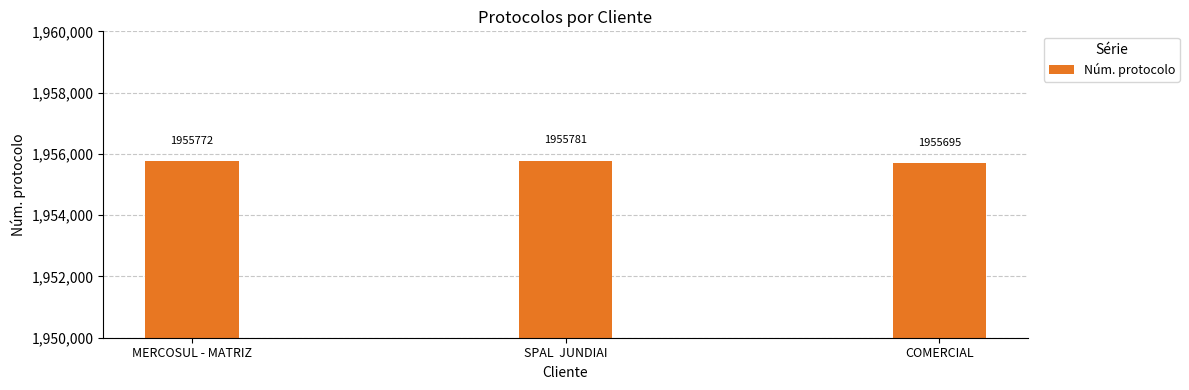

The chart shows a value of 1955772 at MERCOSUL - MATRIZ. True or false?

True